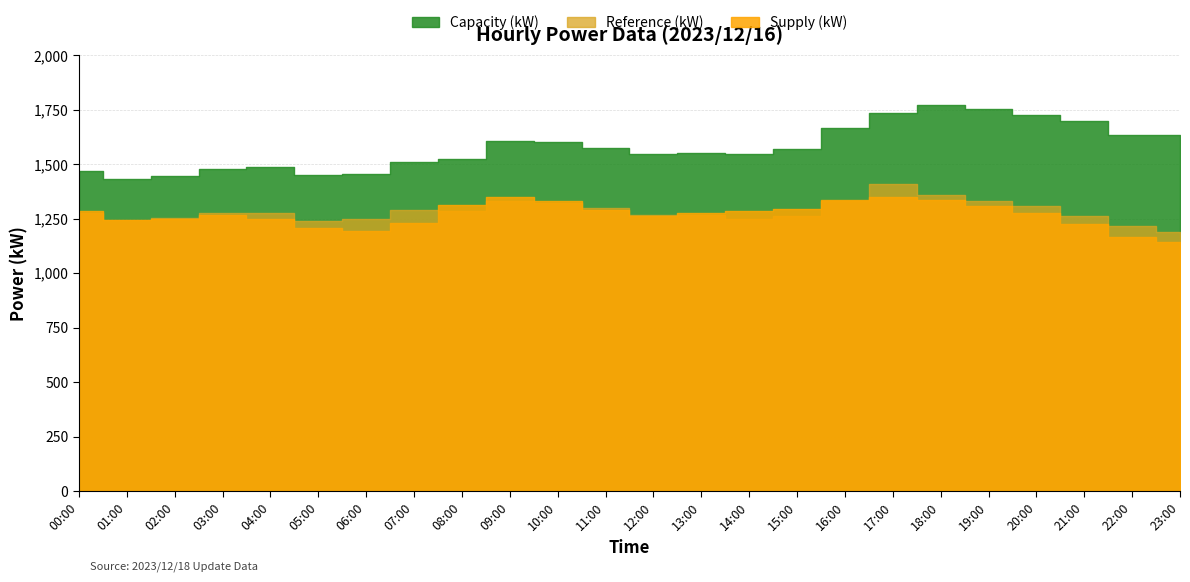

What is the difference between the Reference (kW) values at 21:00 and 23:00?

74